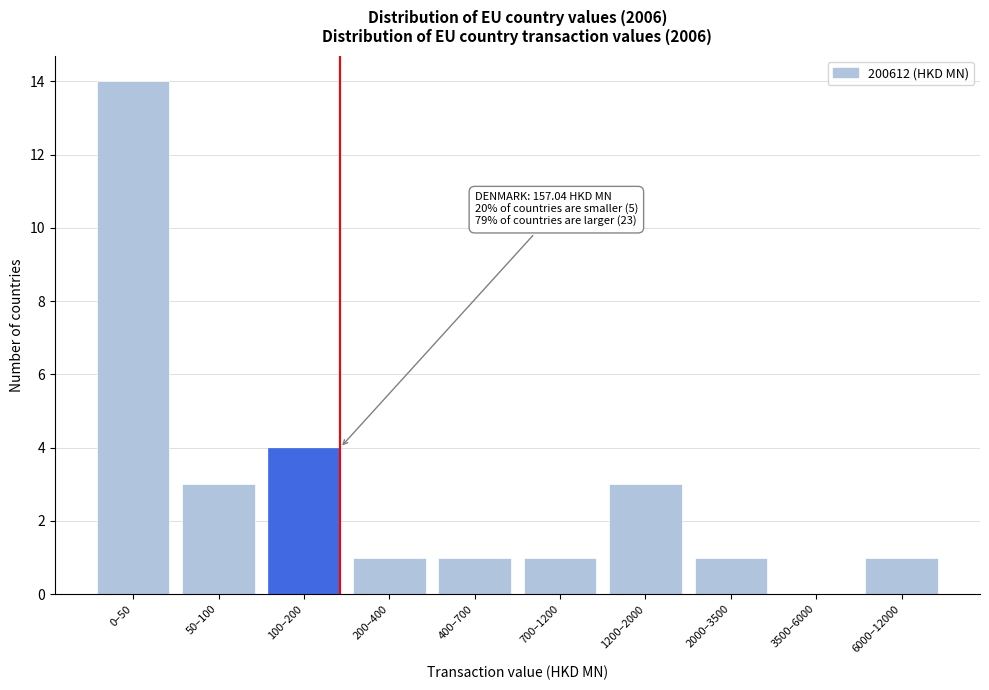

Reading left to right, extract all data points from this chart.

0–50=14	50–100=3	100–200=4	200–400=1	400–700=1	700–1200=1	1200–2000=3	2000–3500=1	3500–6000=0	6000–12000=1